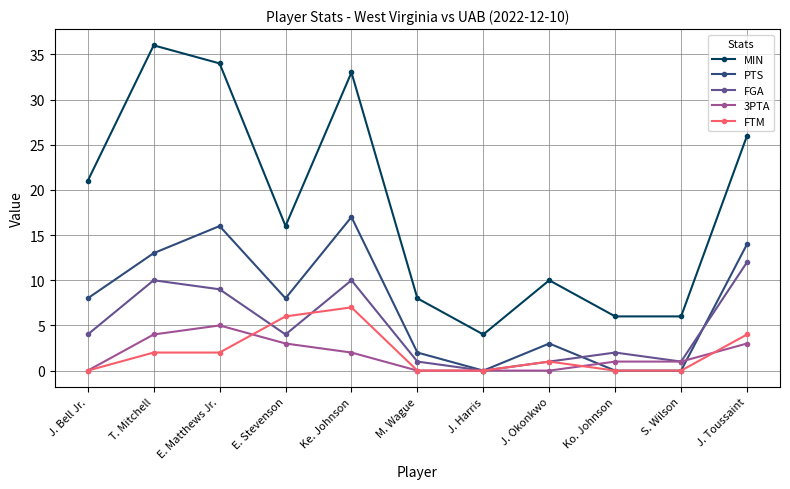

What is the difference between the MIN values at J. Bell Jr. and Ke. Johnson?

12